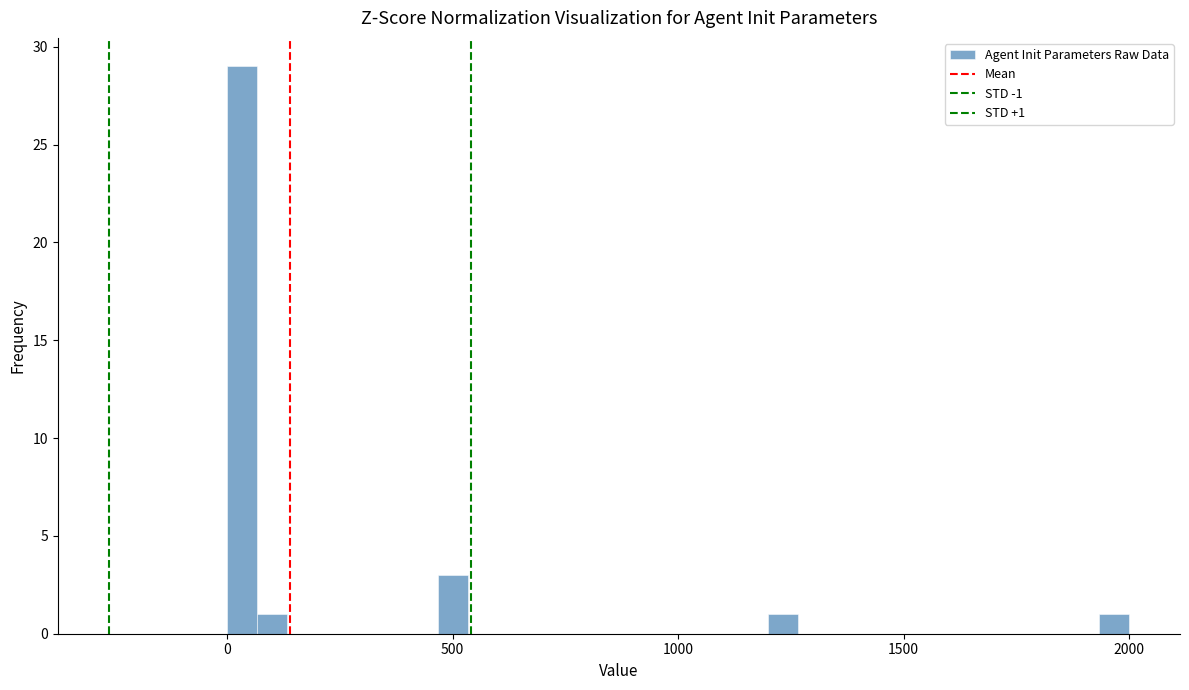

Around what value on the x-axis is the tallest bar? Give the approximate position of its centre, as read against the axis.

50